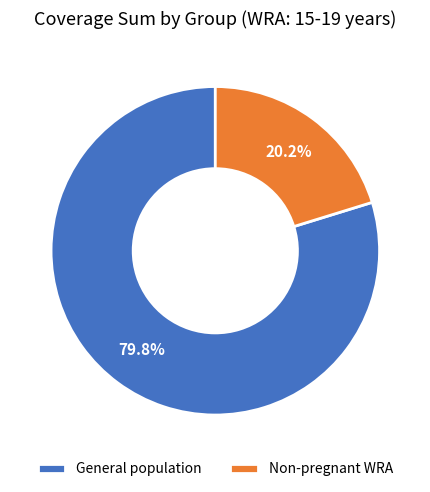

Rank the categories by value from lowest to highest.

Non-pregnant WRA, General population